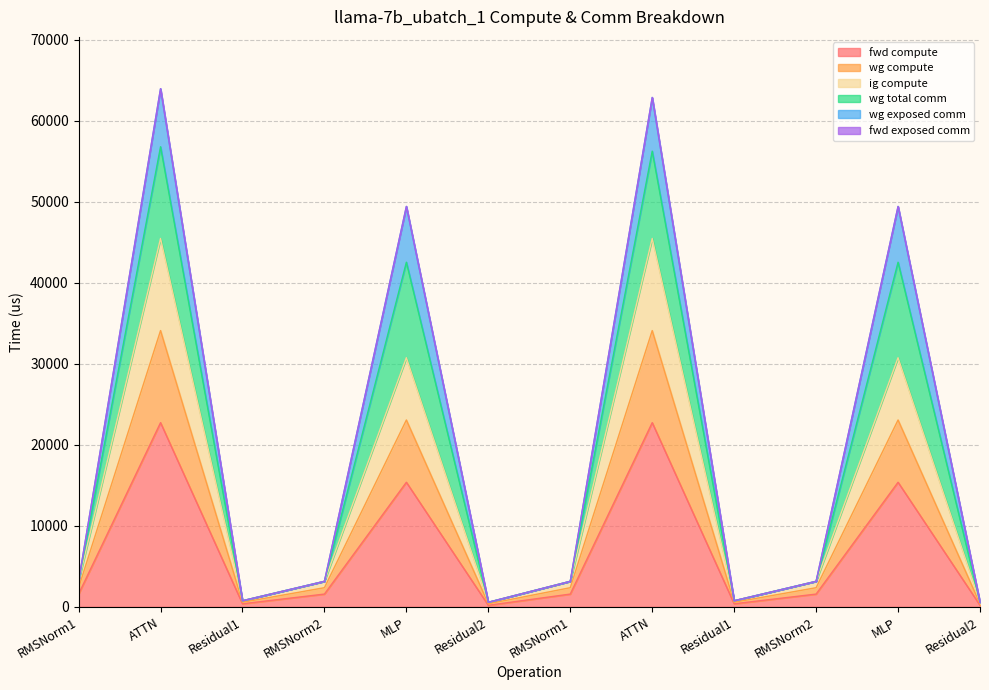

Between ATTN and MLP, which is larger?

ATTN